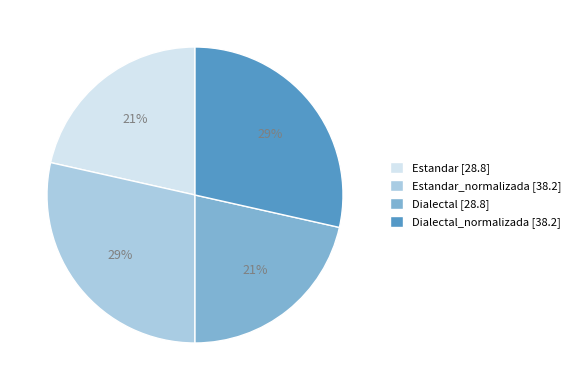

Is the sum of Dialectal_normalizada [38.2] and Estandar_normalizada [38.2] greater than half?

Yes